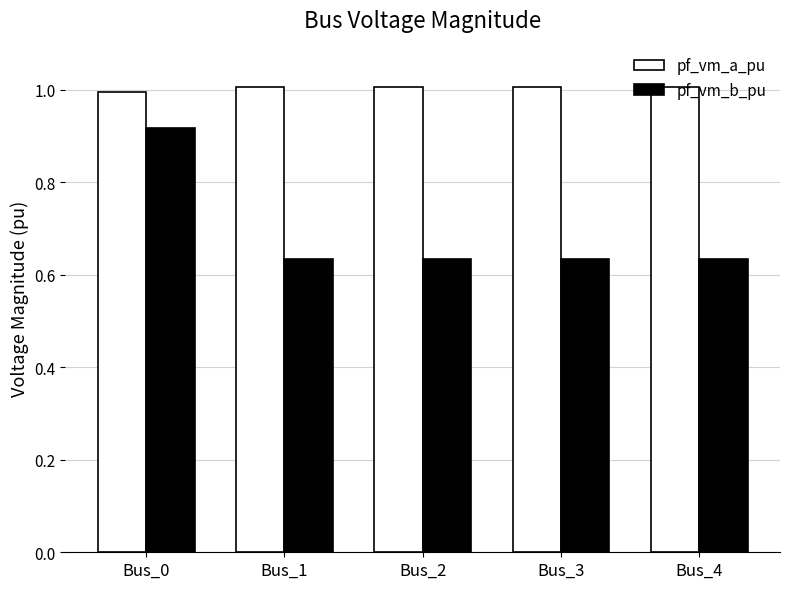

What is the maximum value shown in the chart?

1.0